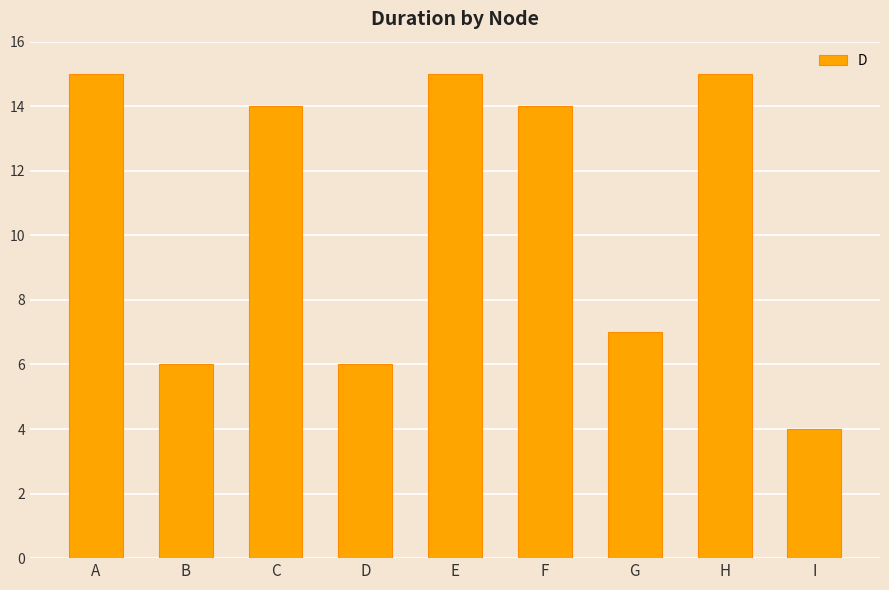

True or false: the data shows 14 at F.

True